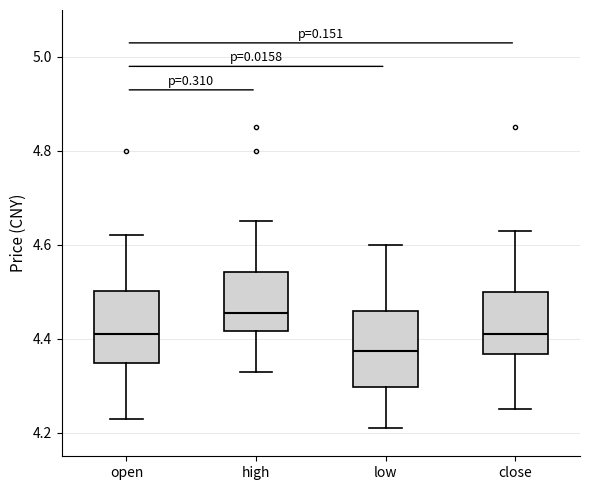

Which box's median line is the highest?

high